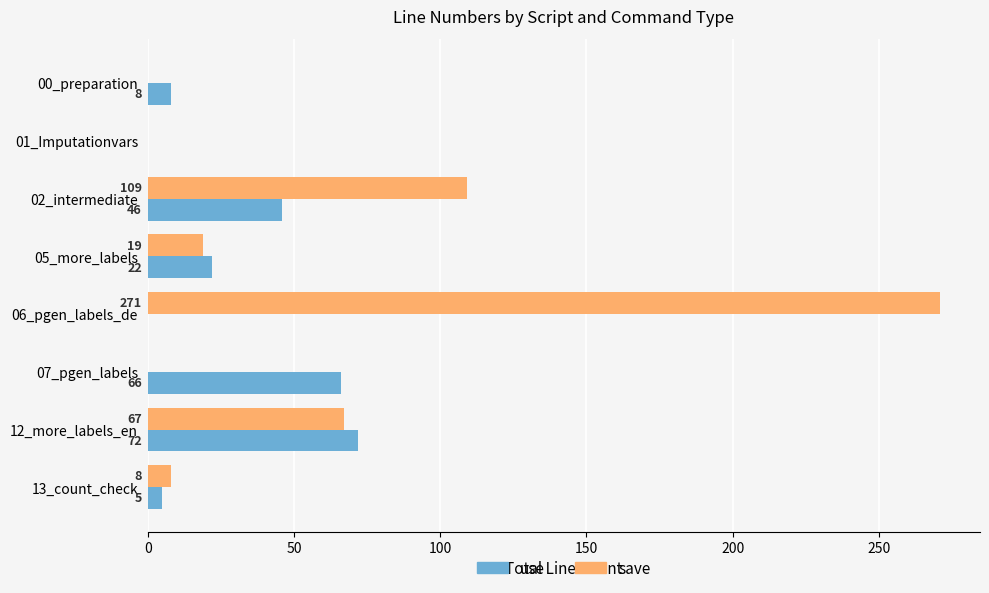

What is the sum of all use values?

219